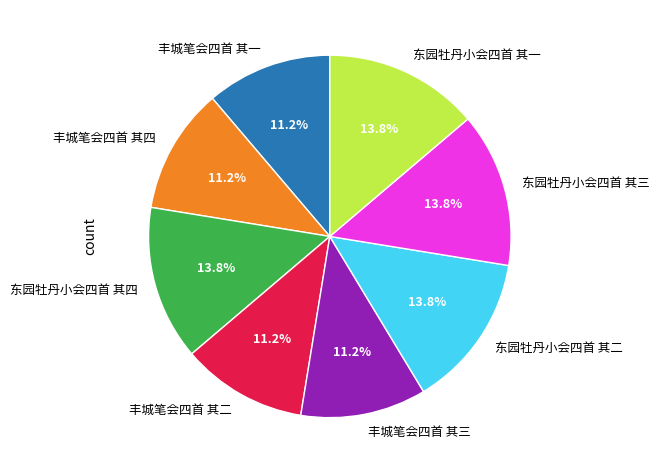

Is there a majority slice in this chart?

No